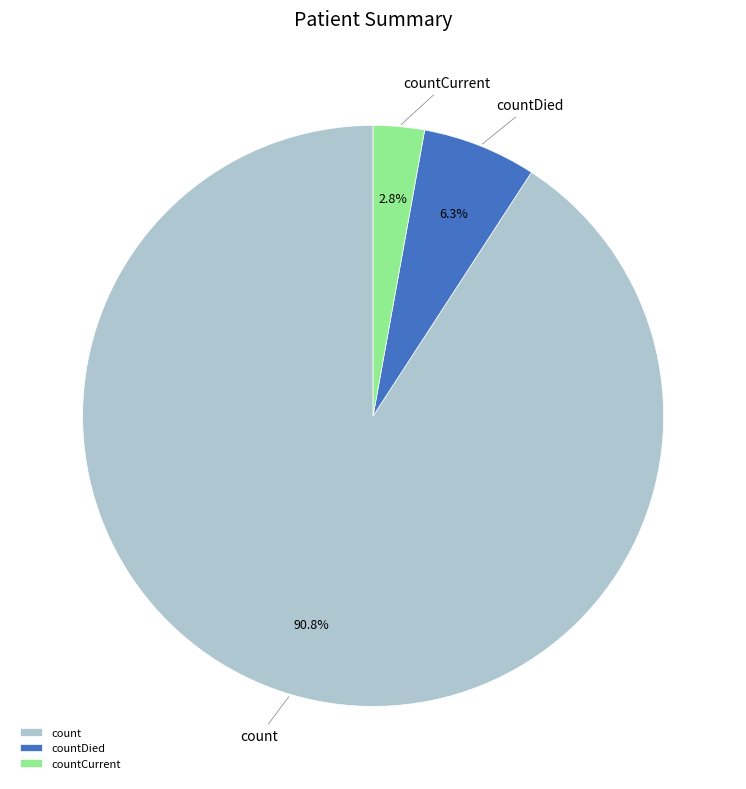

Combined, what portion of the pie is countCurrent and count?

93.7%